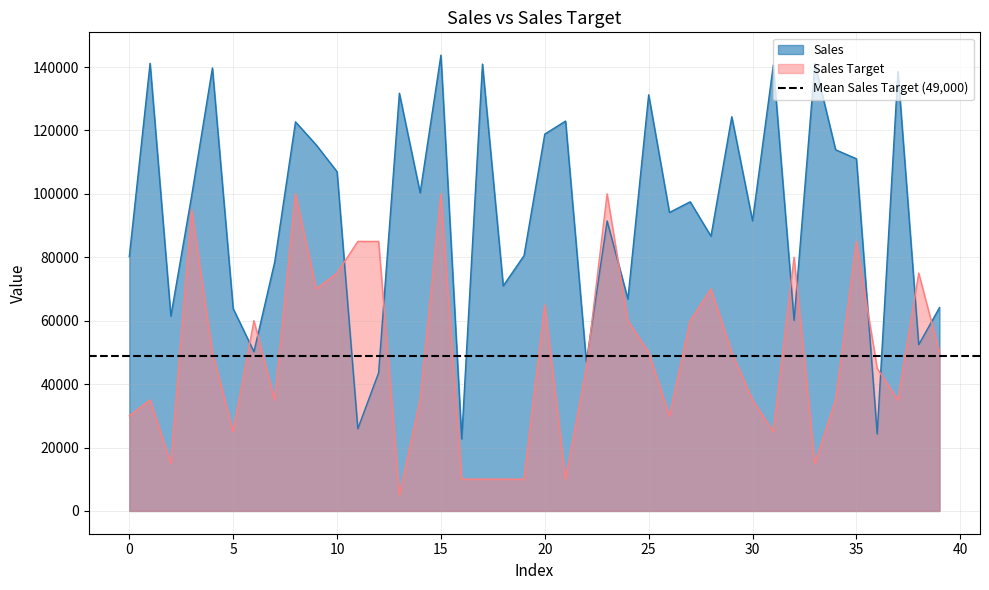

Does the chart display data point markers on the line(s)?

No